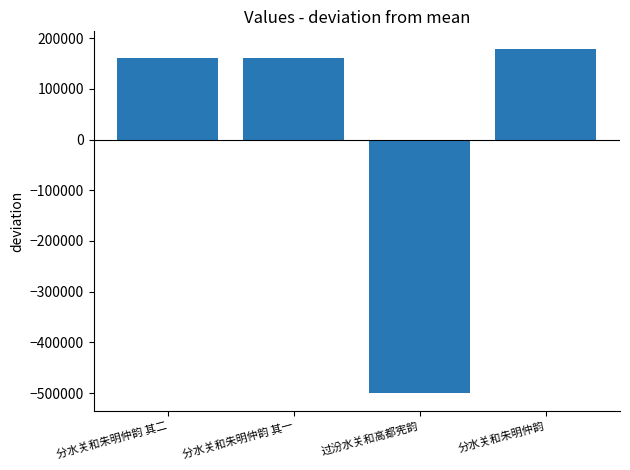

Is it true that the value at 过汾水关和高都宪韵 is -500629.5?

True